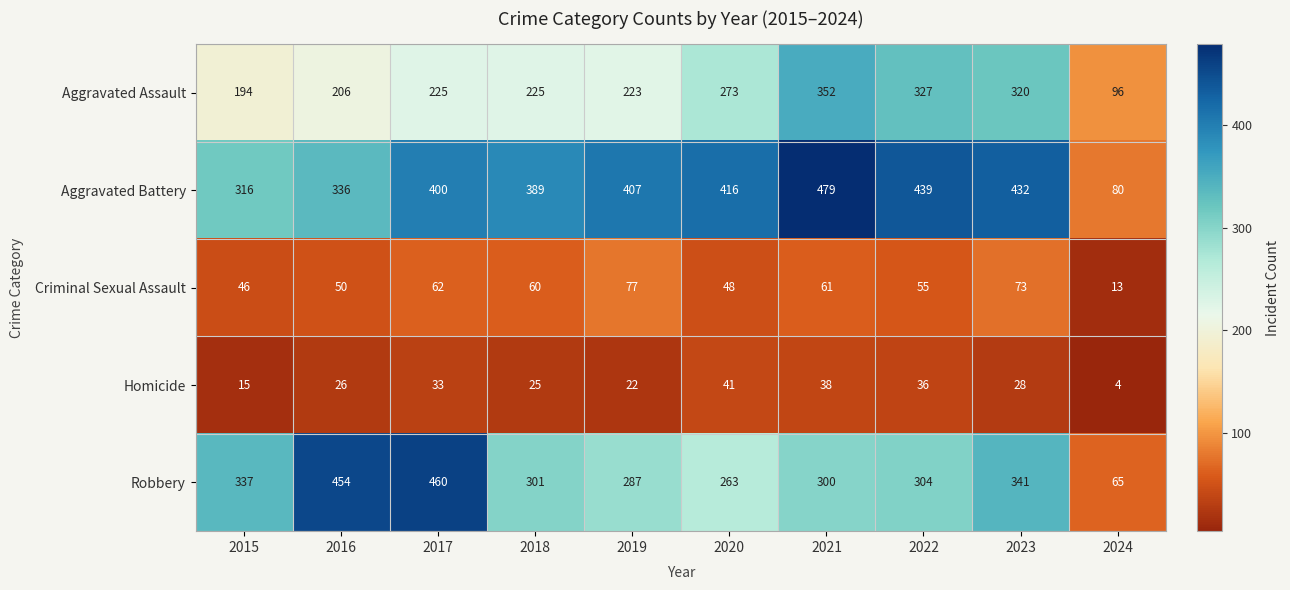

At which category is the sum across all series the highest?

2021